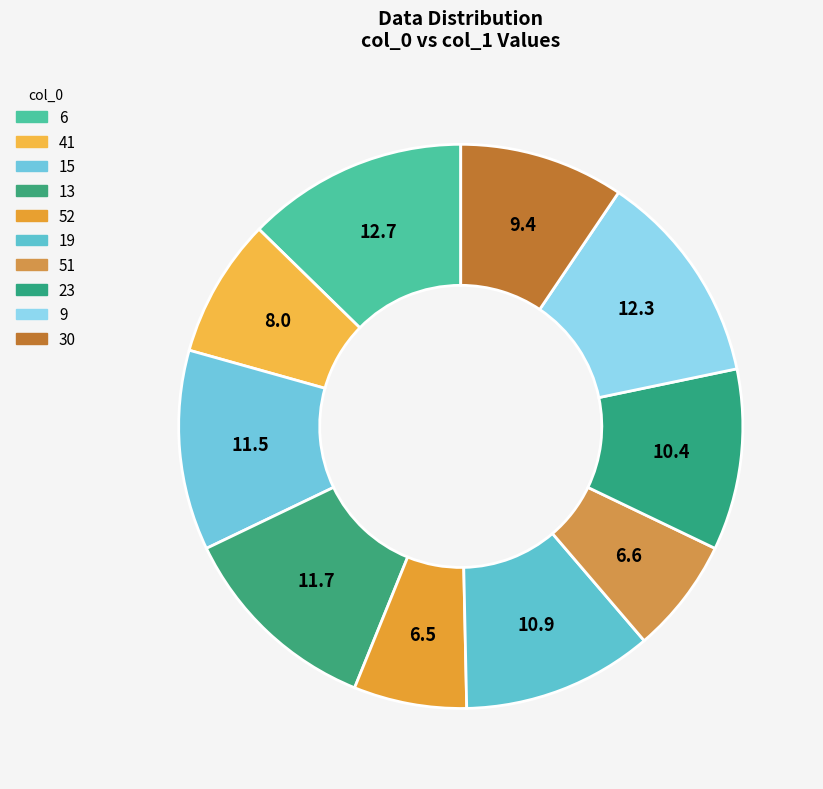

Between 19 and 23, which is larger?

19